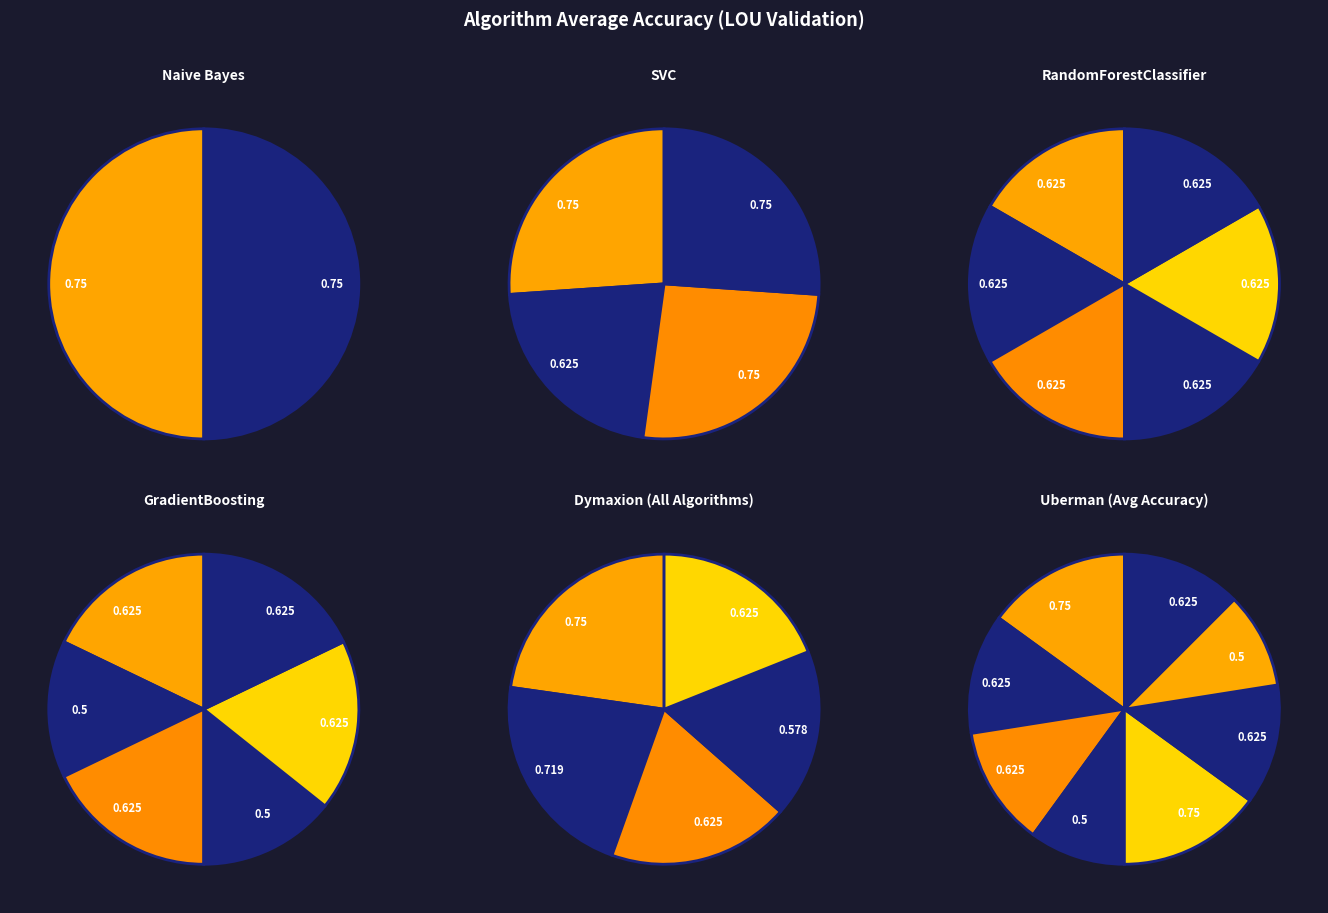

To the nearest percent, what portion does RandomForestClassifier represent?

19%